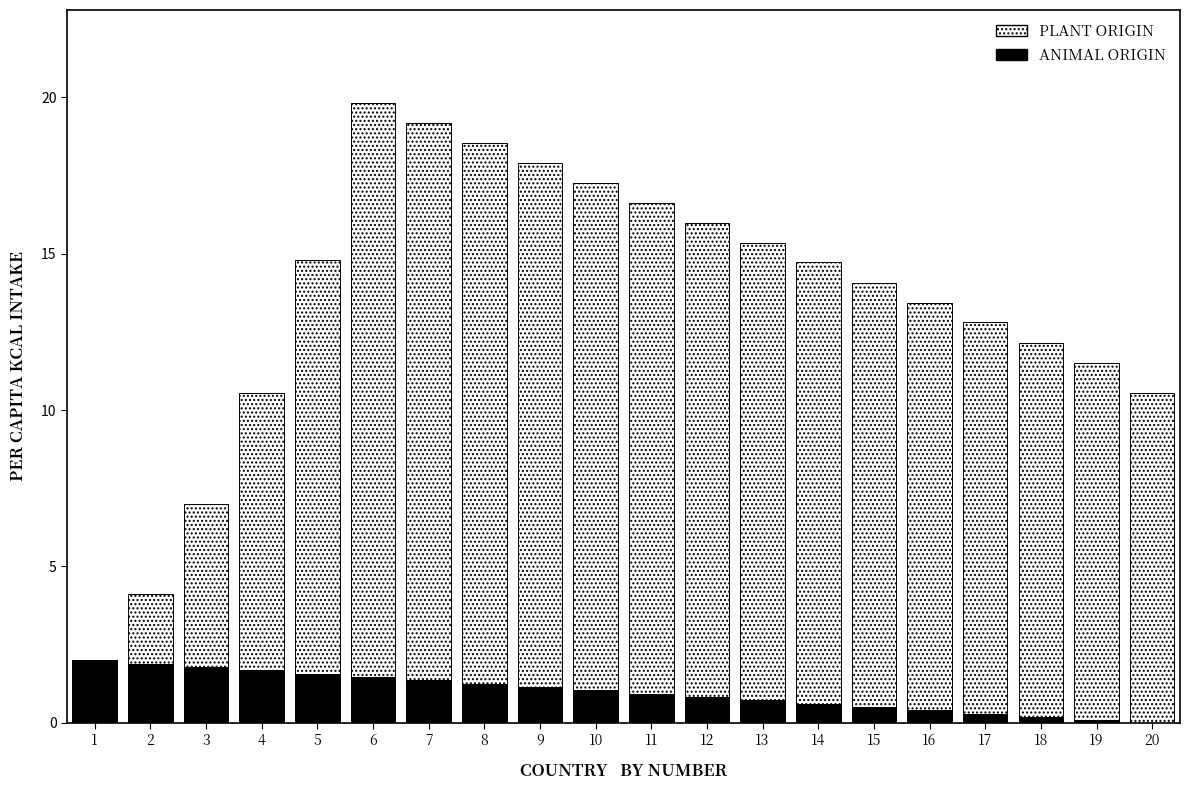

List the labels in order of ANIMAL ORIGIN value, smallest first.

20, 19, 18, 17, 16, 15, 14, 13, 12, 11, 10, 9, 8, 7, 6, 5, 4, 3, 2, 1